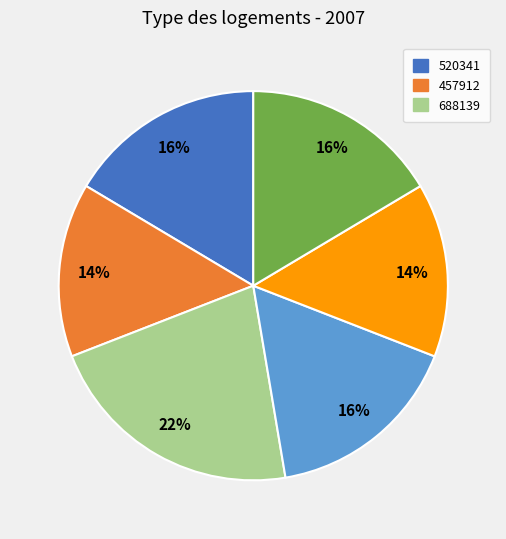

To the nearest percent, what is the average slice percentage?

17%